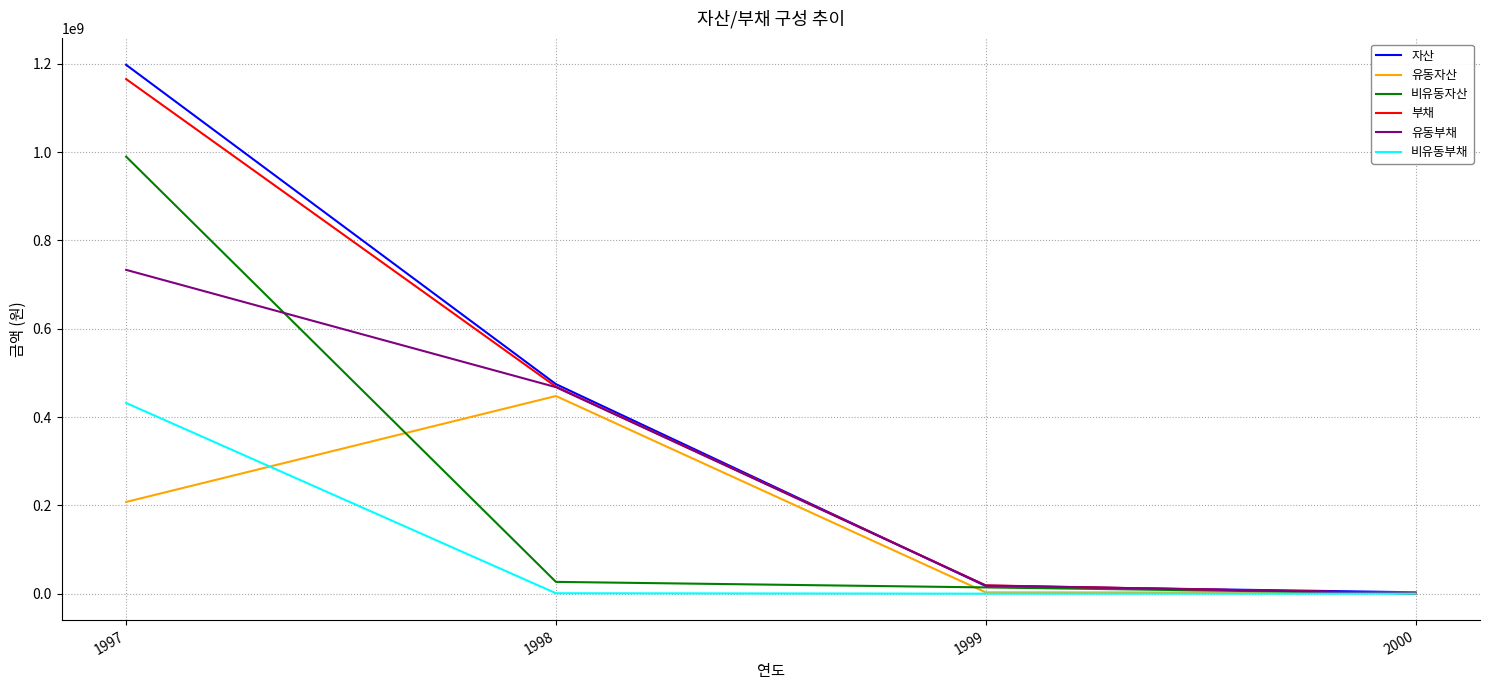

What is the maximum value shown in the chart?

1197512128